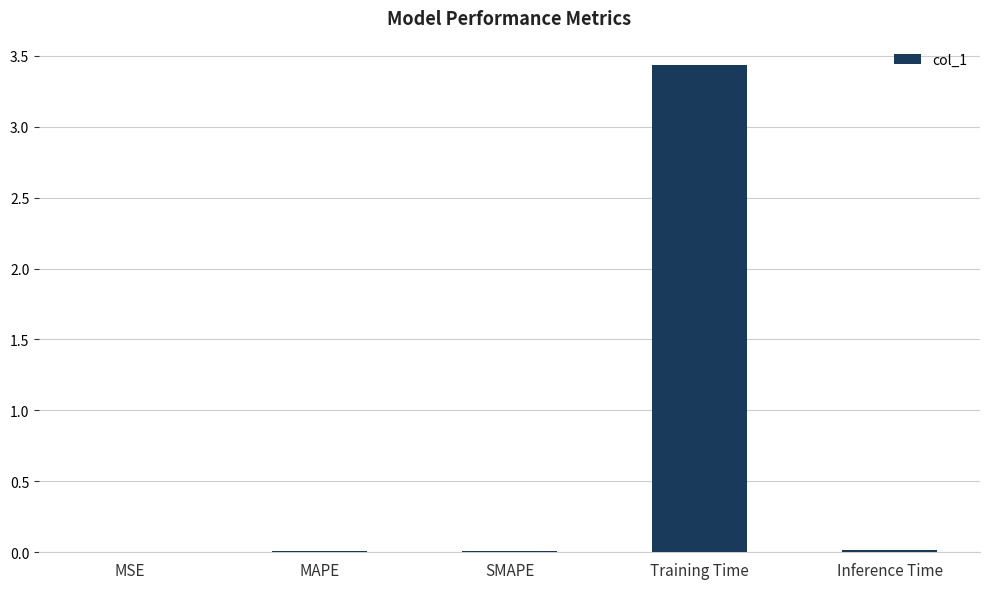

Are the bars horizontal?

No